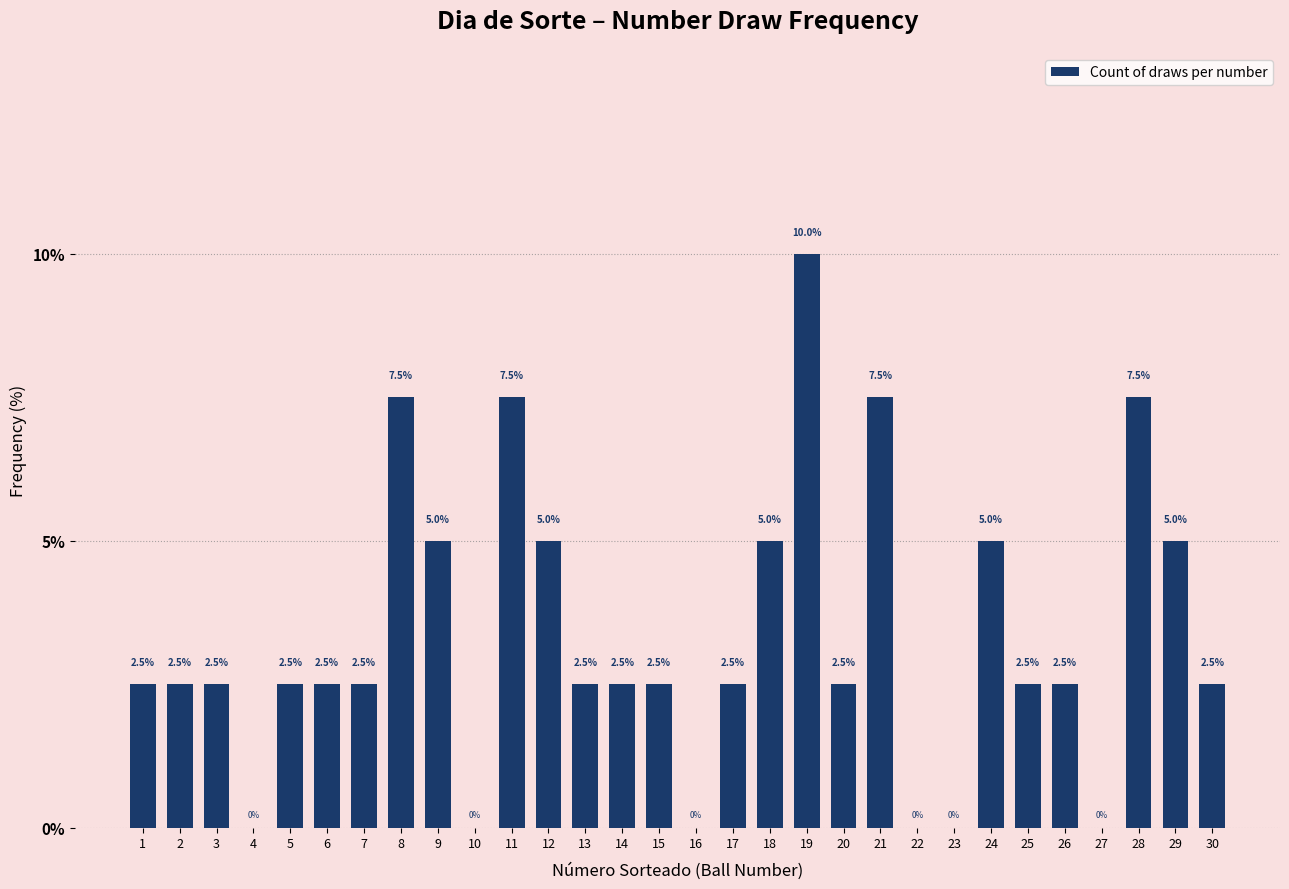

Are the bars horizontal?

No